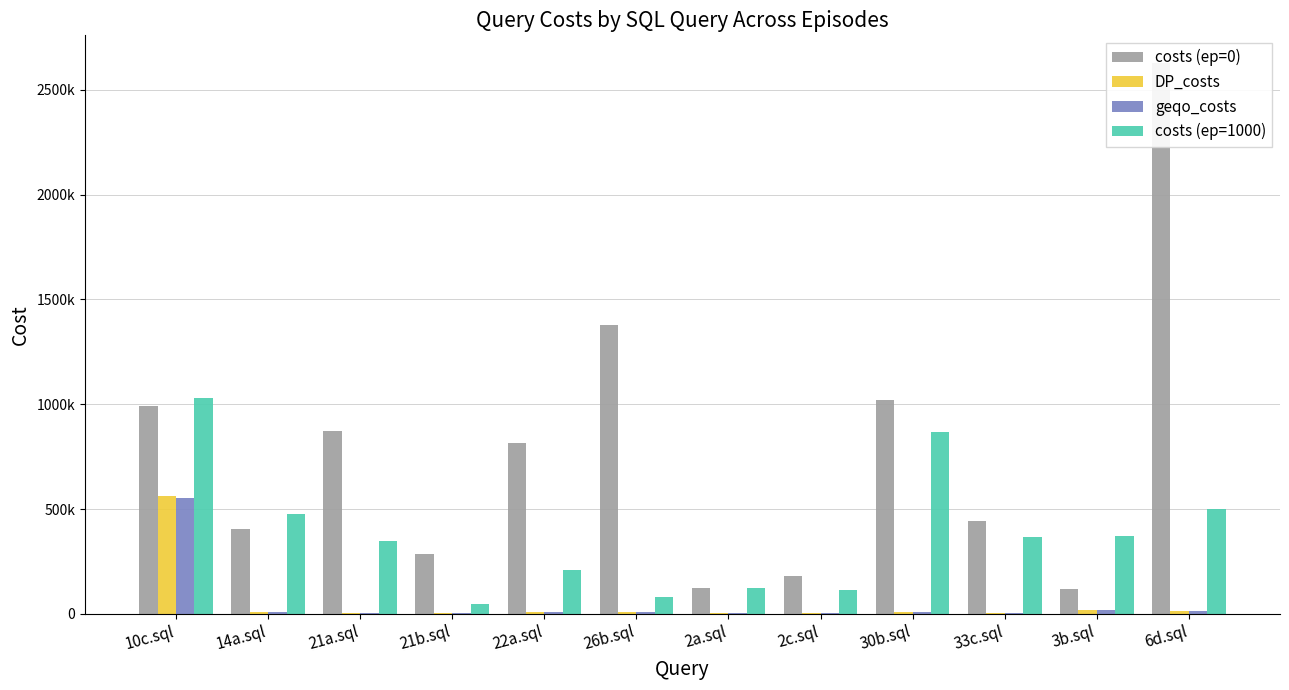

Read the costs (ep=0) value at 2a.sql.

125525.8